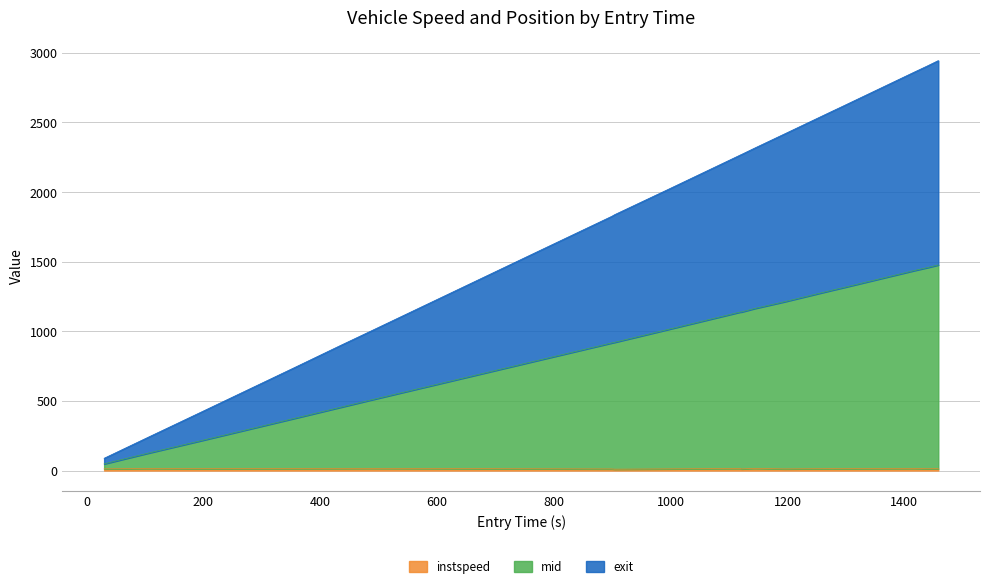

At how many categories does at least one series exceed 2483?

5